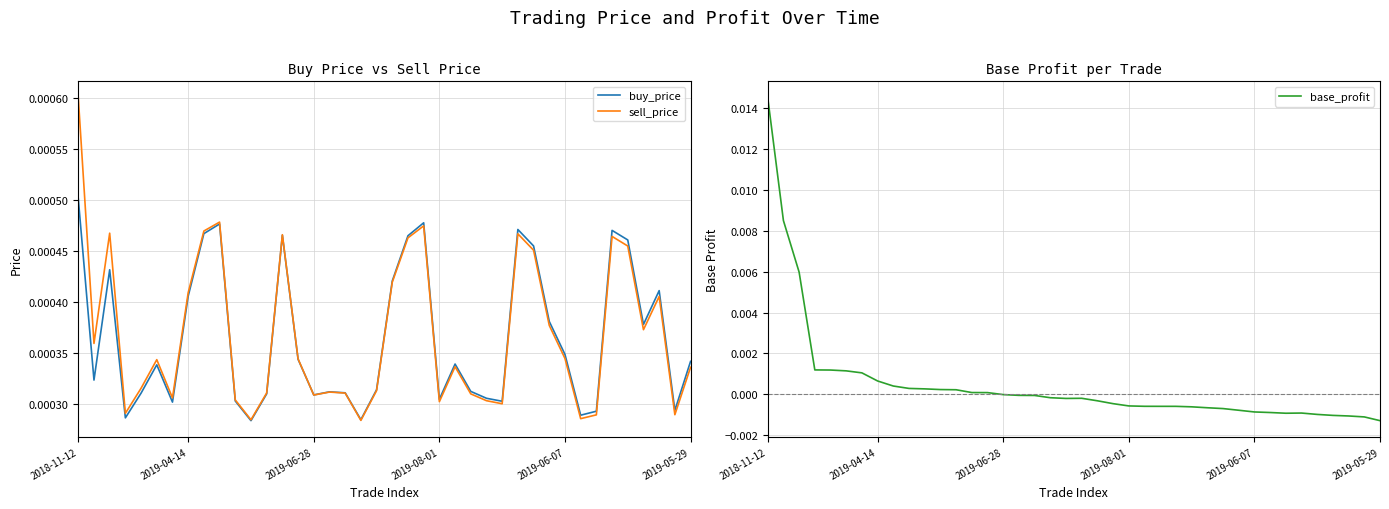

What is the label of the 26th point from the left?

25